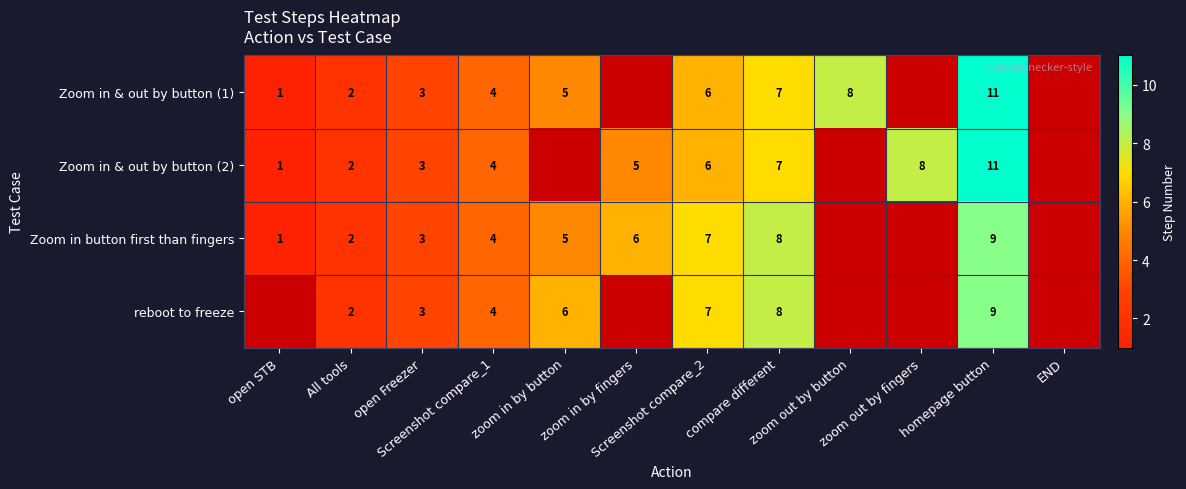

What is the difference between the maximum and minimum values in the Zoom in & out by button (1) series?

10.0